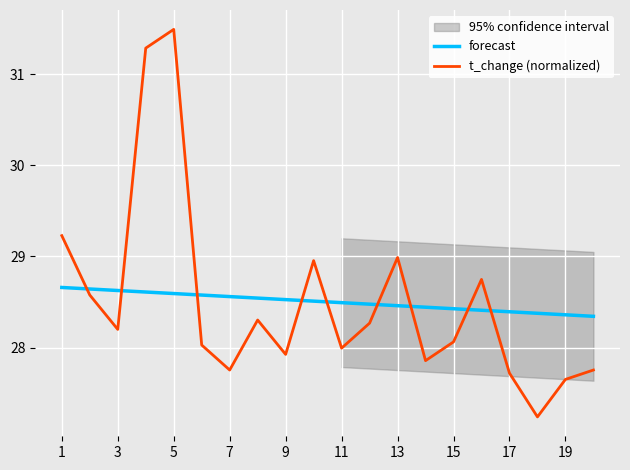

At how many categories does at least one series exceed 29?

3